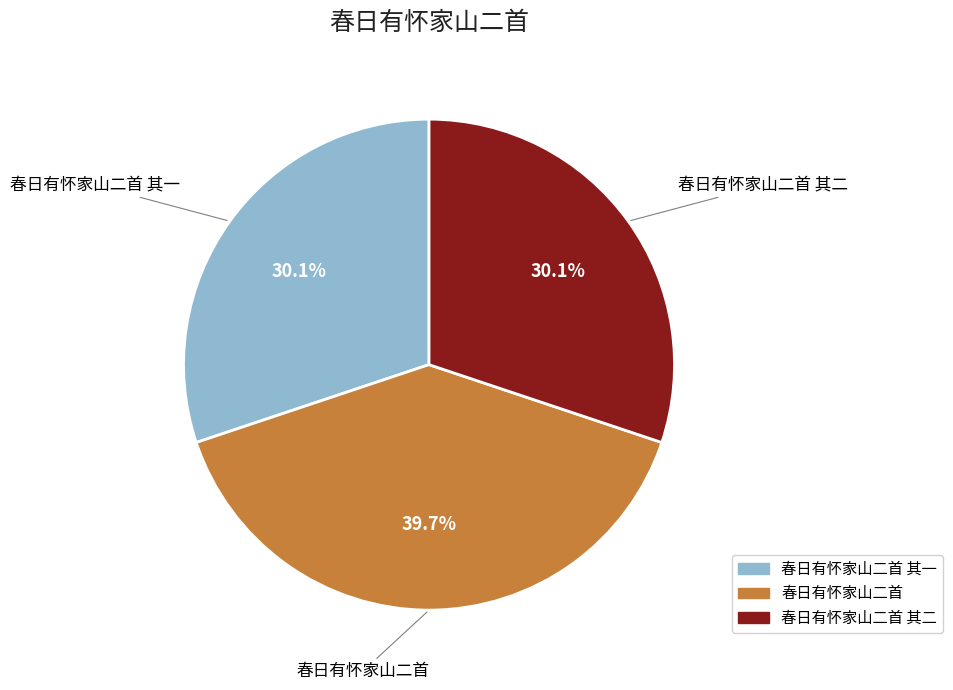

Does any single category account for the majority?

No